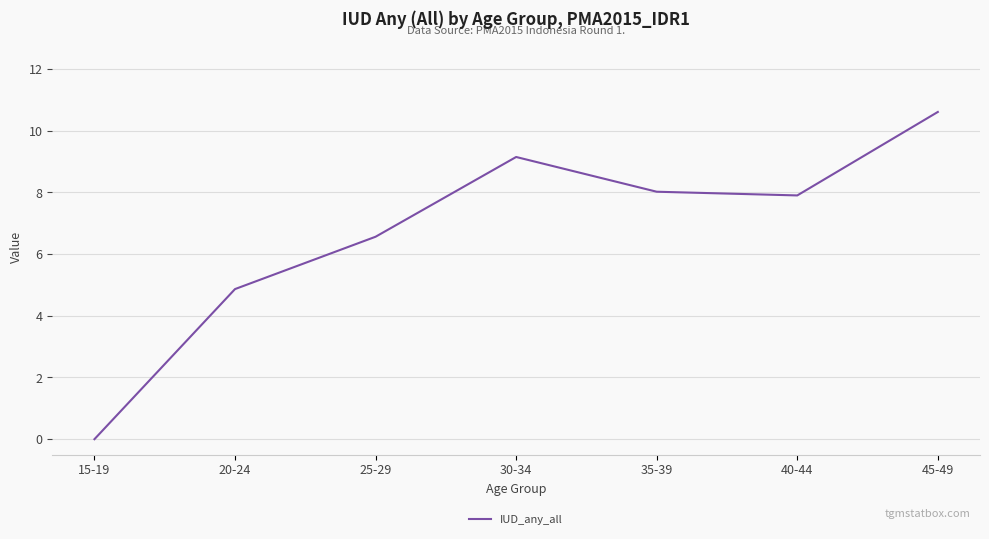

At which label is the value closest to 5?

20-24